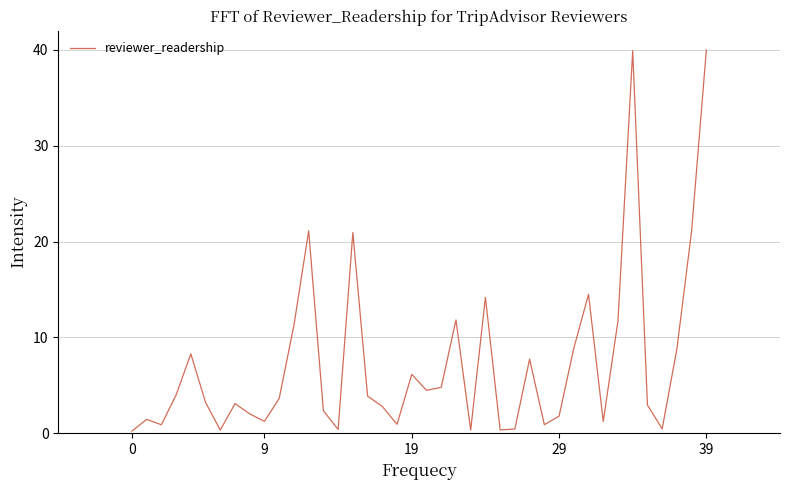

What is the greatest value displayed?

40.0